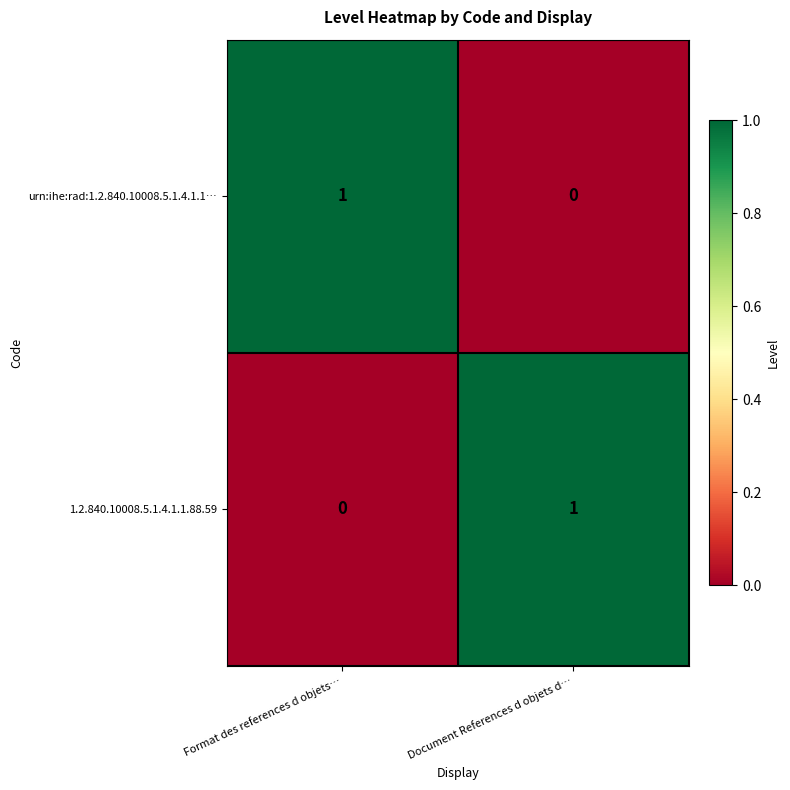

Rank the categories by urn:ihe:rad:1.2.840.10008.5.1.4.1.1… value from highest to lowest.

Format des references d objets…, Document References d objets d…